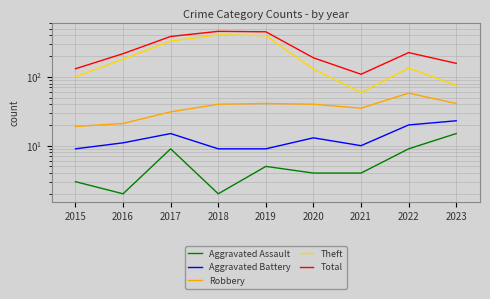

What are all the series names shown in the legend?

Aggravated Assault, Aggravated Battery, Robbery, Theft, Total